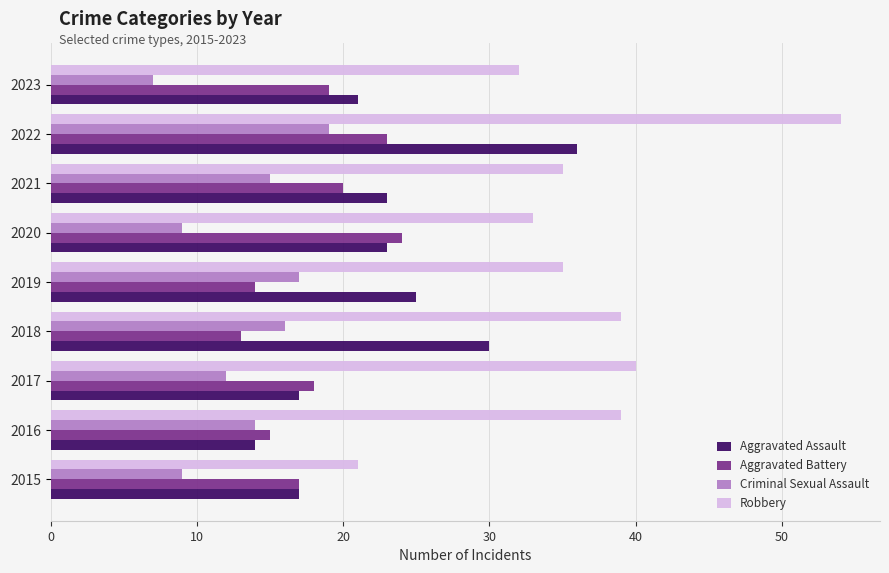

What is the sum of all Aggravated Battery values?

163